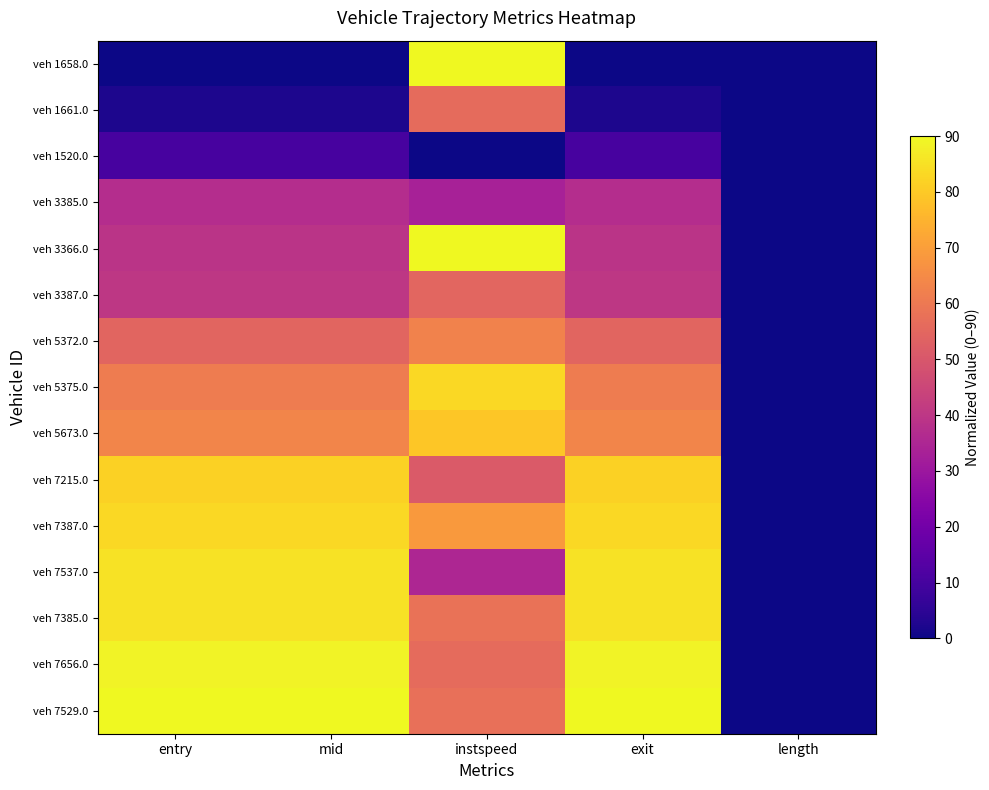

List the series in order of their peak value, highest first.

veh 3366.0, veh 7529.0, veh 1658.0, veh 7656.0, veh 7385.0, veh 7537.0, veh 5375.0, veh 7387.0, veh 7215.0, veh 5673.0, veh 5372.0, veh 1661.0, veh 3387.0, veh 3385.0, veh 1520.0